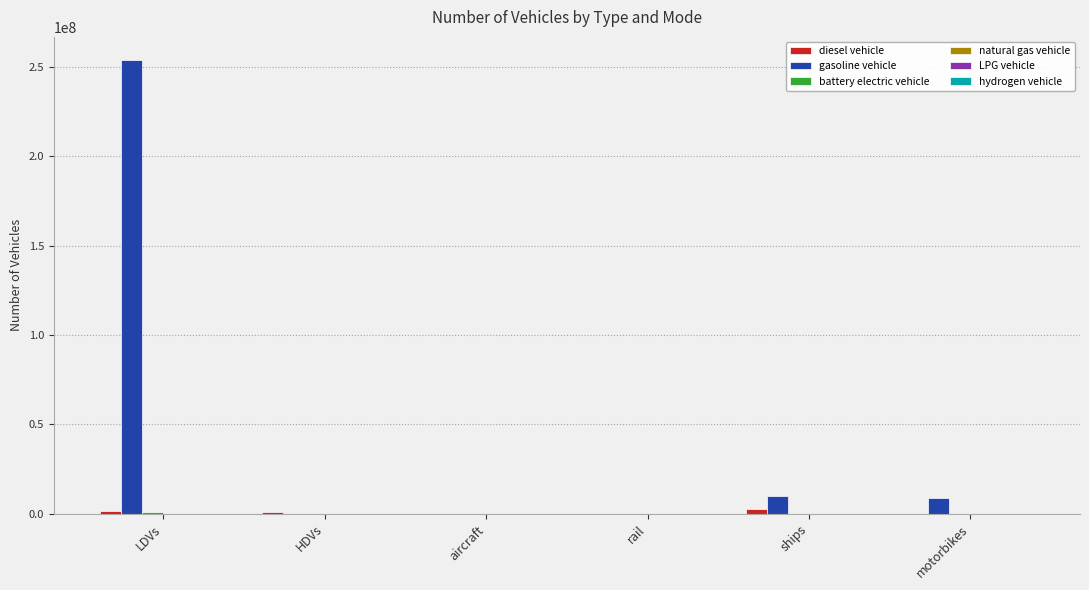

What is the total value across all series at motorbikes?

8596314.0